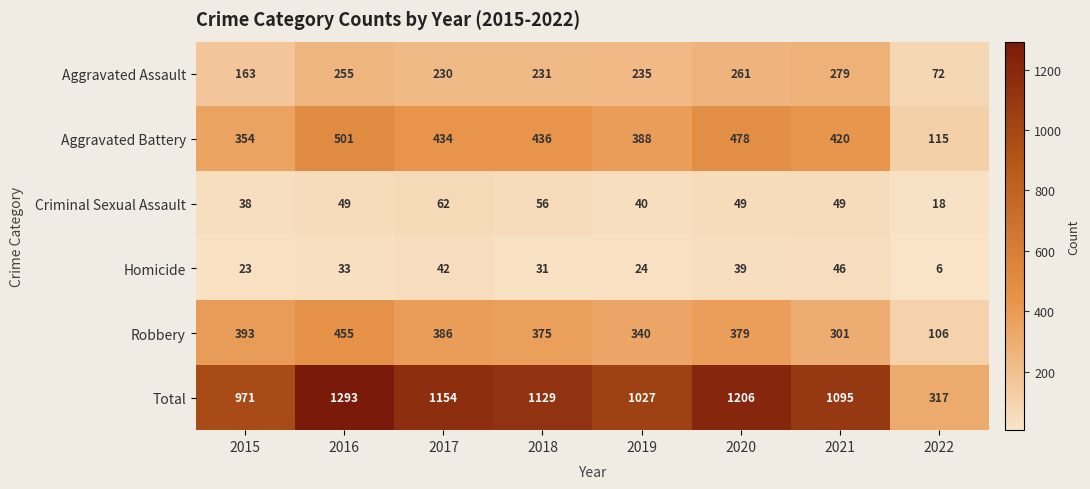

How many categories are shown in the chart?

8